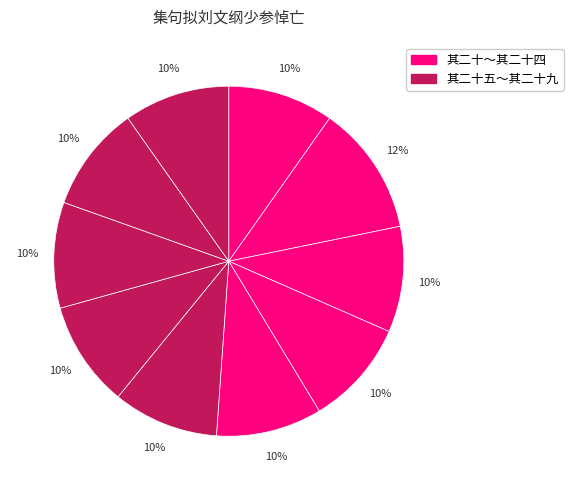

Count the number of slices in the pie.

10